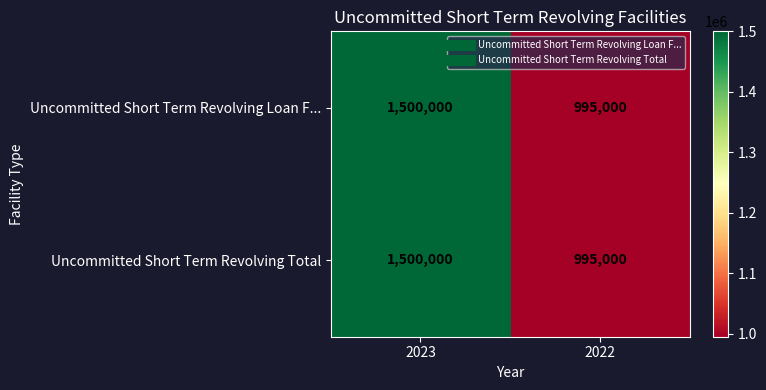

True or false: Uncommitted Short Term Revolving Total has a value of 2124579 at 2023.

False